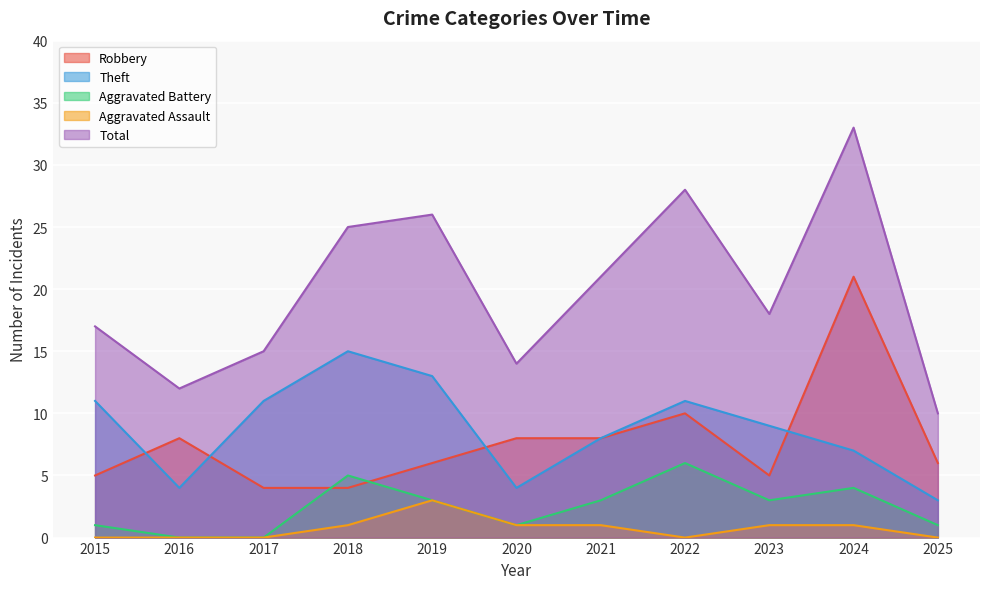

List the labels in order of Robbery value, smallest first.

2017, 2018, 2015, 2023, 2019, 2025, 2016, 2020, 2021, 2022, 2024